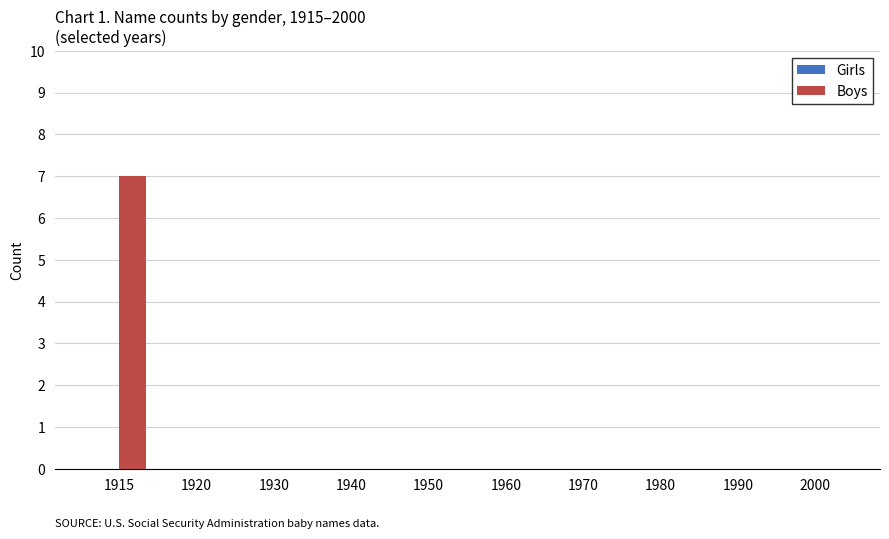

Does the chart contain stacked bars?

No